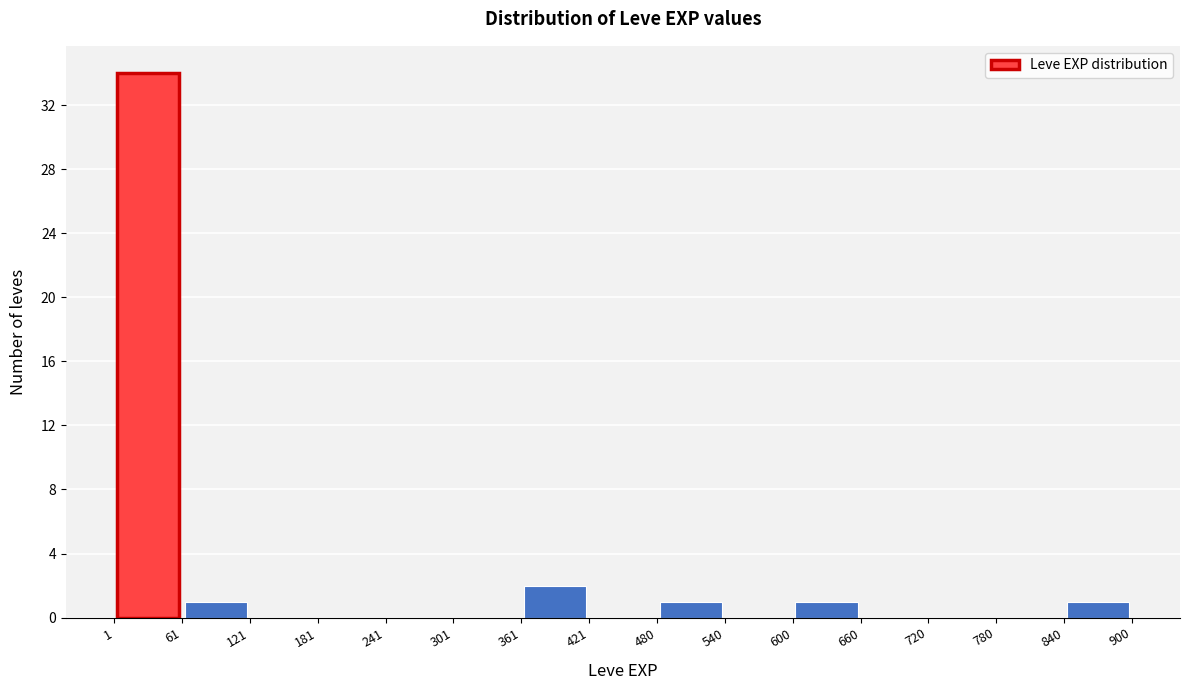

What is the height of the bar covering 361 to 421 on the x-axis? The values are not printed on the chart, so give them approximately, as read against the axis.

2